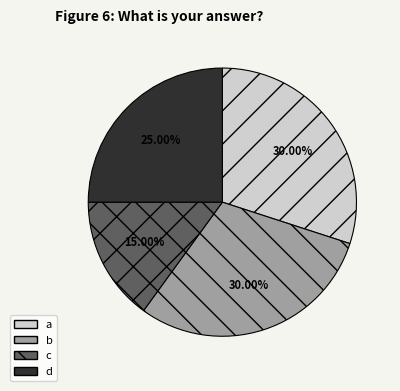

What is the ratio of the value at c to the value at d?

0.6